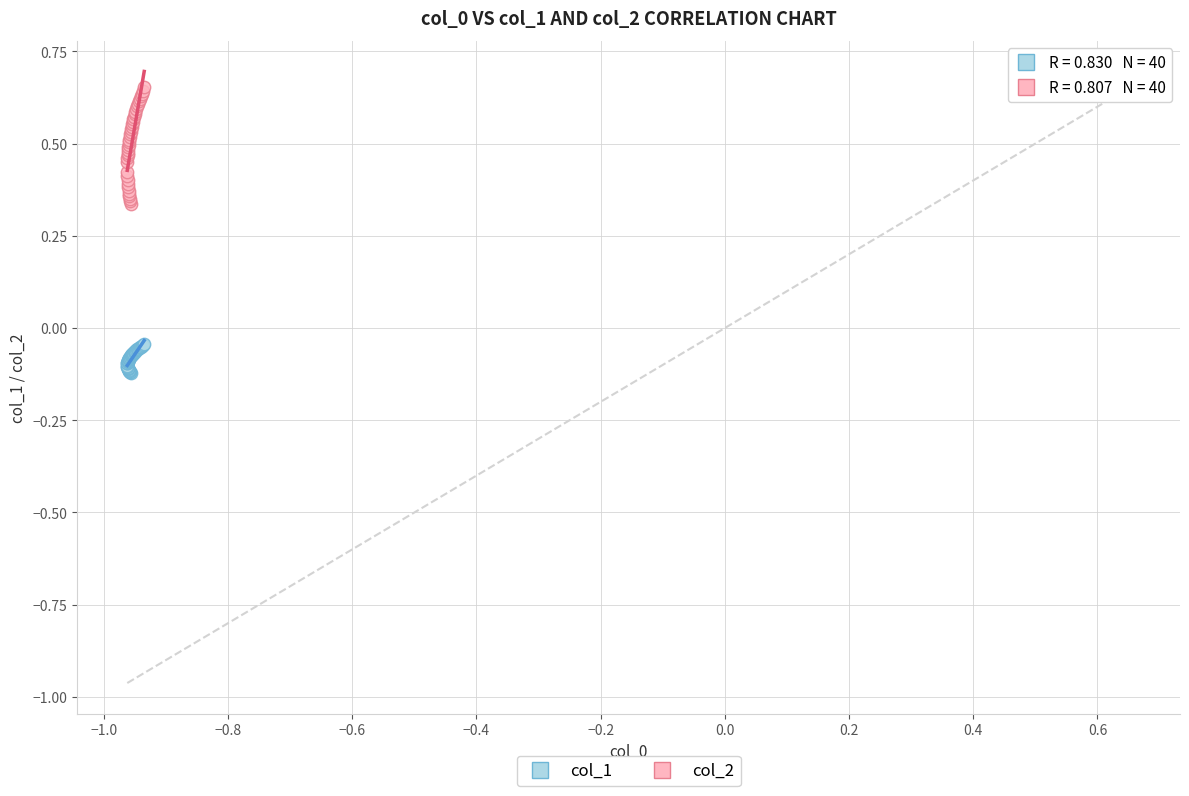

Which series contains the lowest Y value?

col_1